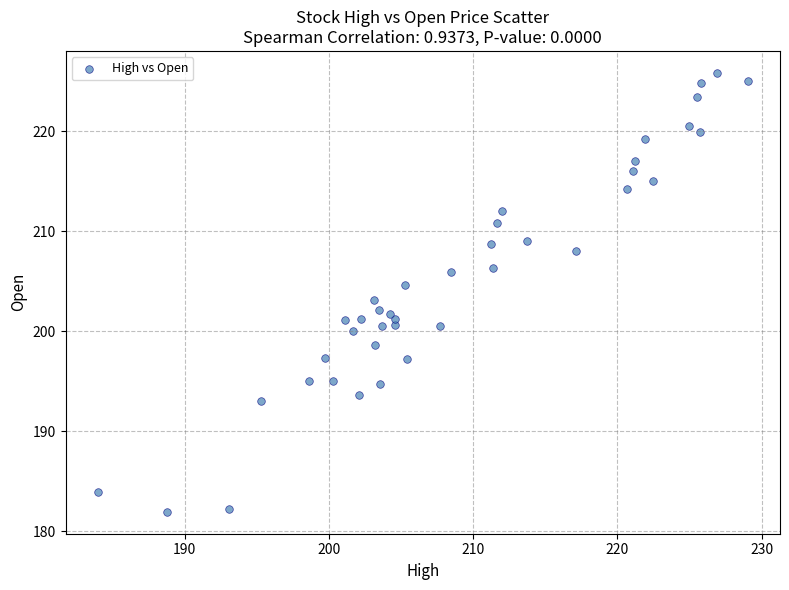

What is the range of X values (max minus min)?

45.0